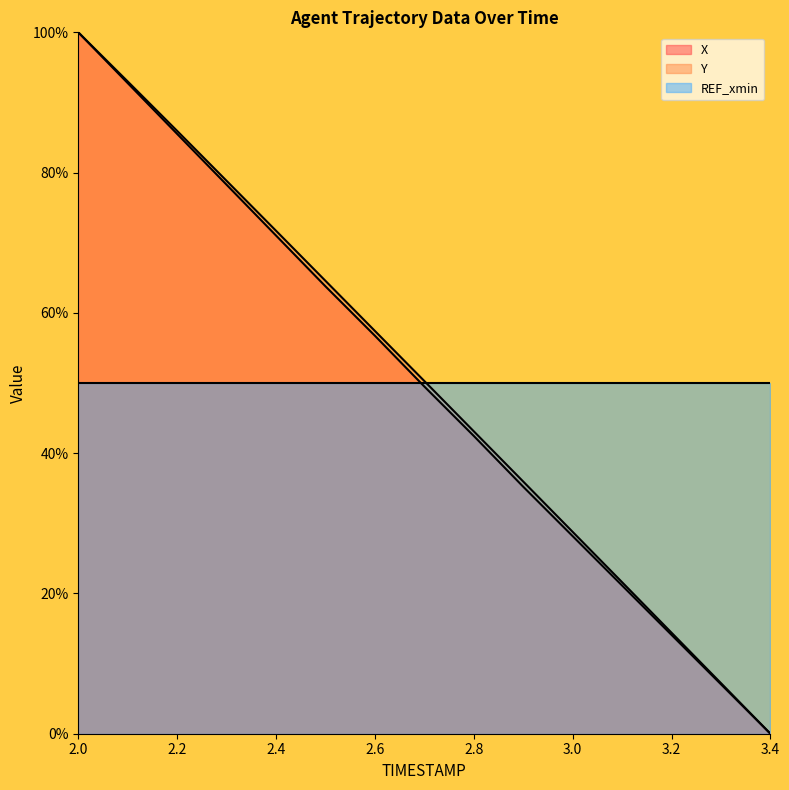

What is the spread (max minus min) of values at 3.2?

35.9